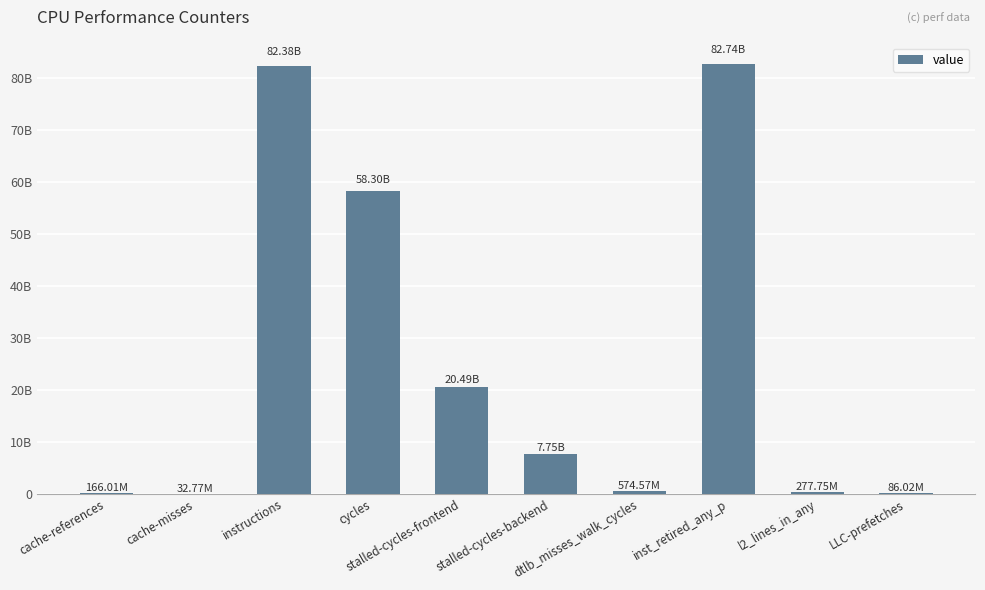

Are the bars horizontal?

No